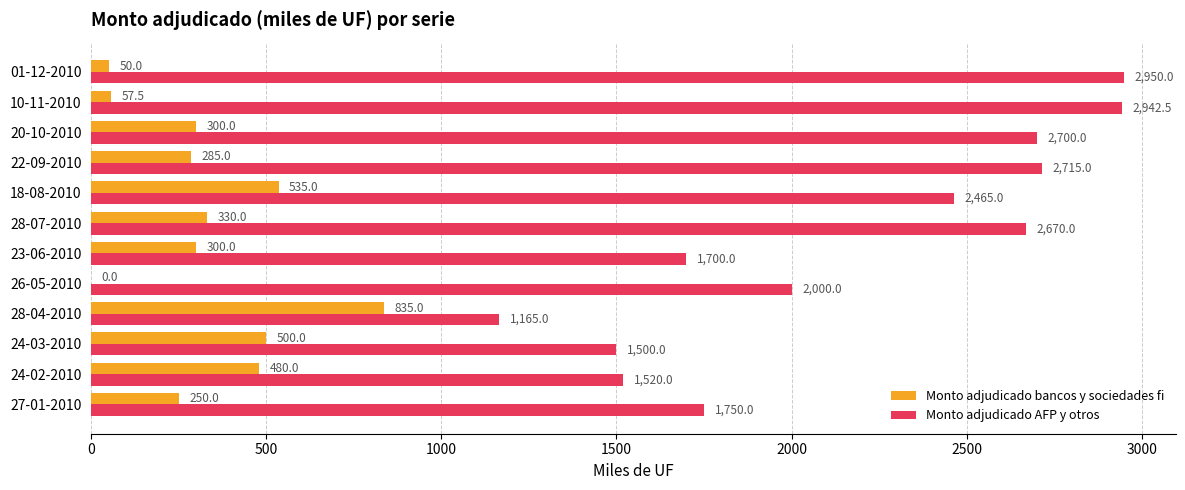

The value of Monto adjudicado AFP y otros at 20-10-2010 is 1177.6. True or false?

False